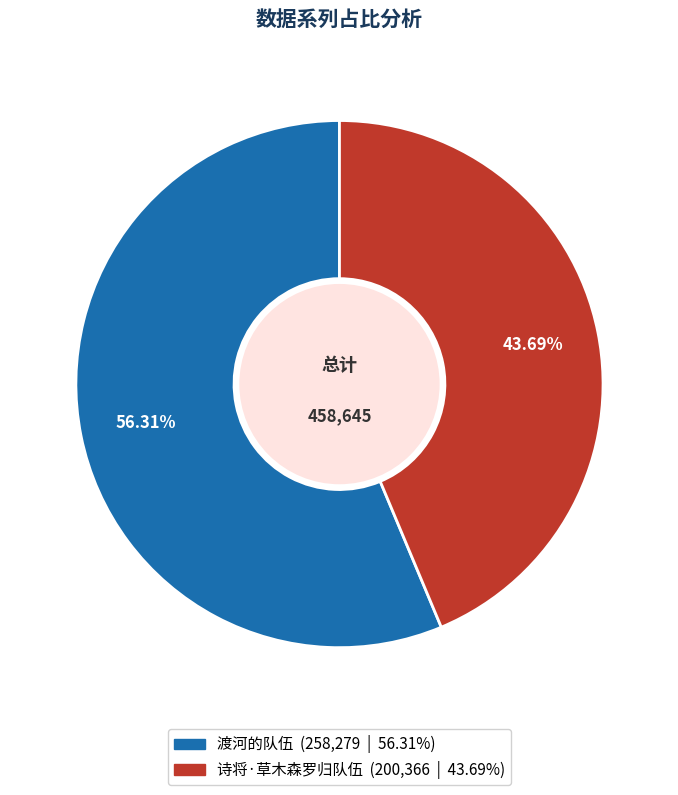

Is the sum of 渡河的队伍 and 诗将·草木森罗归队伍 greater than half?

Yes